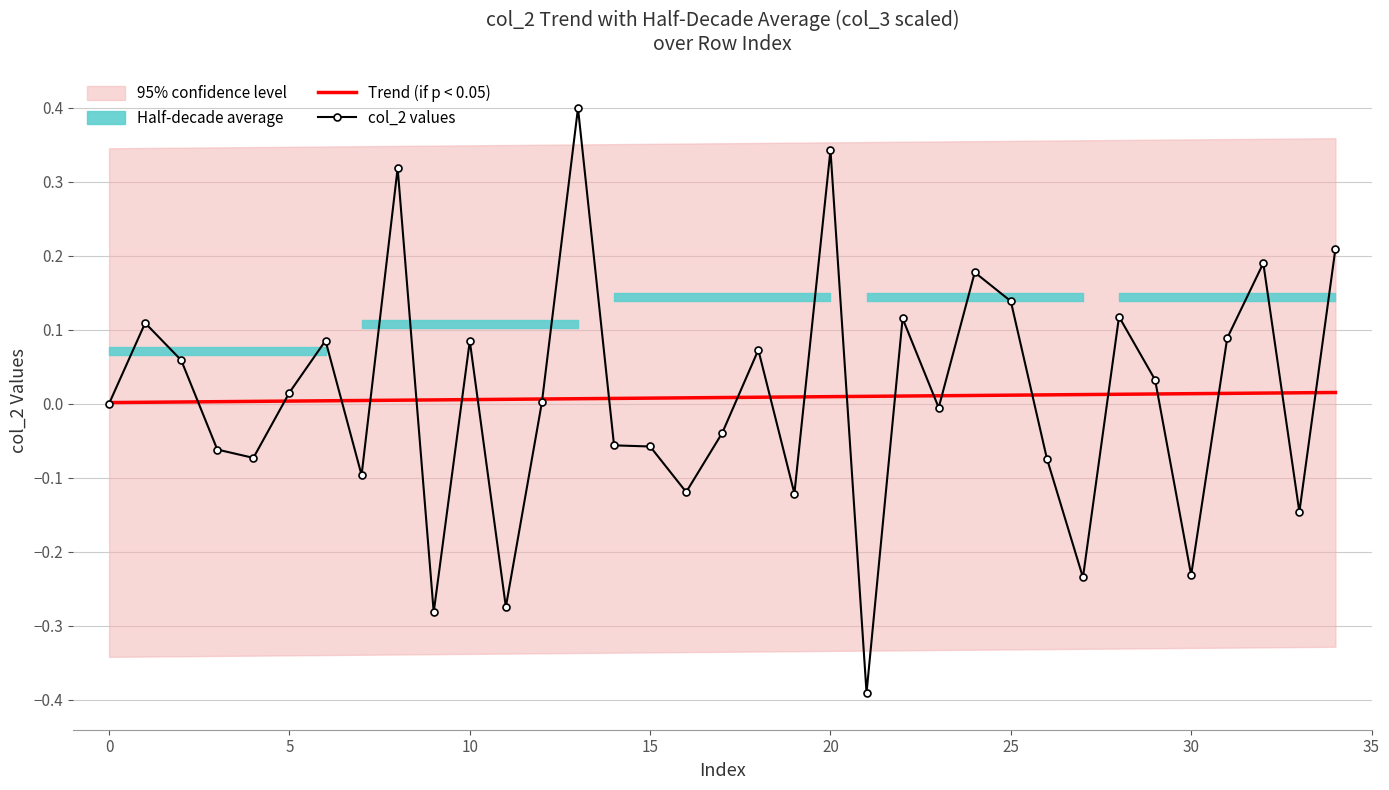

The value of Trend (if p < 0.05) at 0 is 0.0. True or false?

True